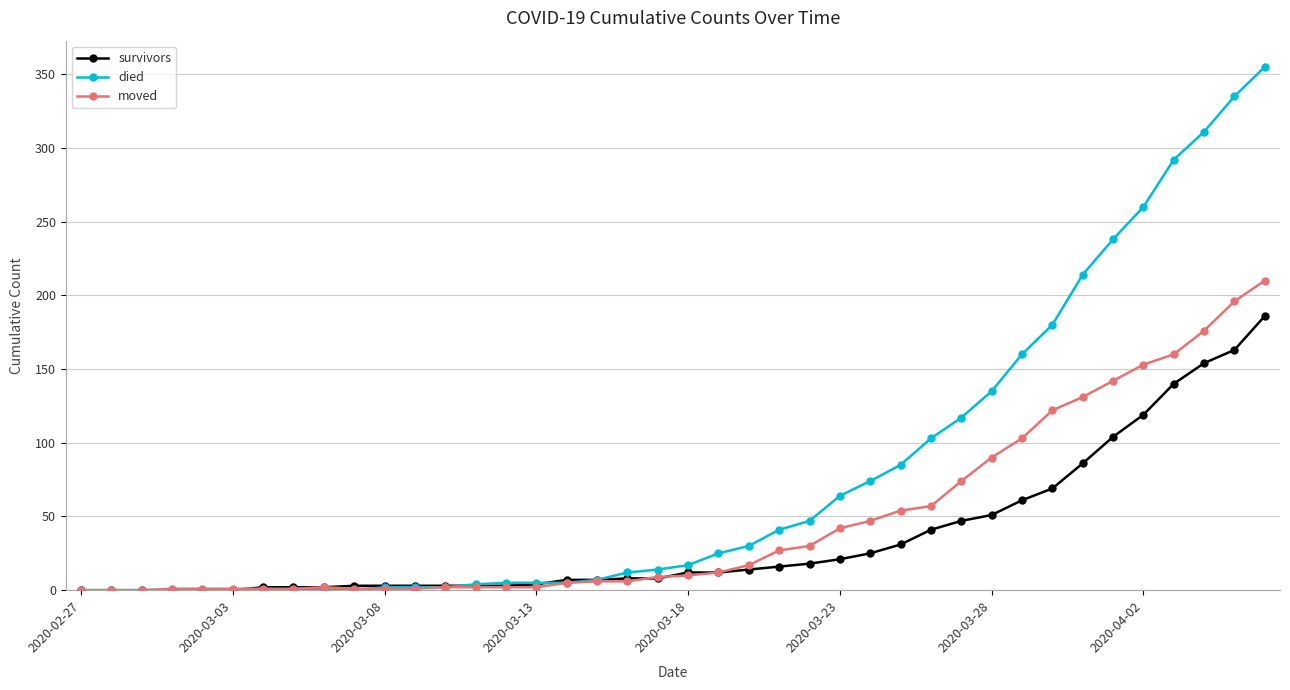

List the series in order of their peak value, lowest first.

survivors, moved, died